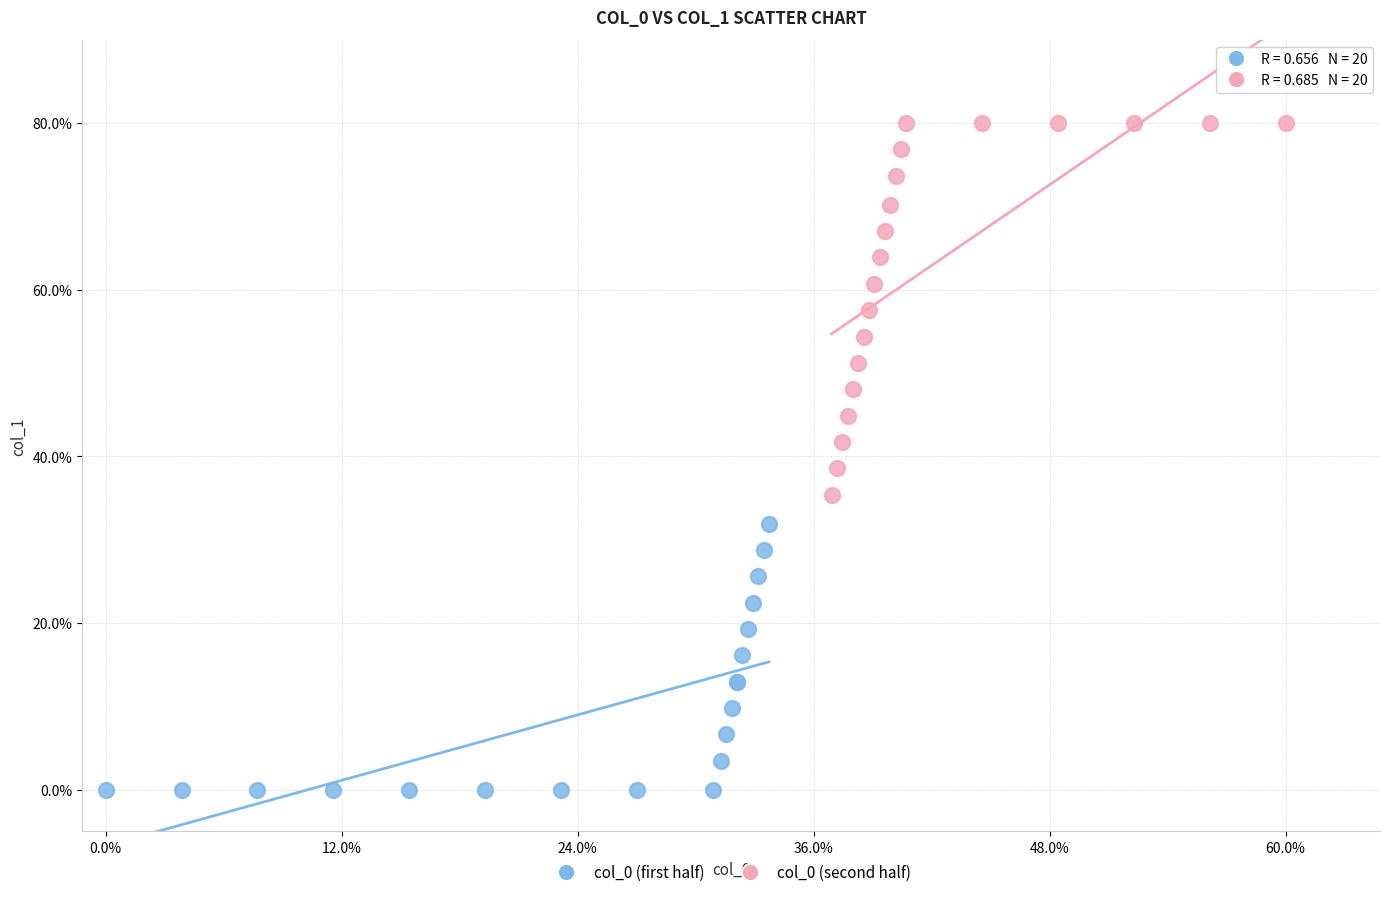

Which series contains the lowest Y value?

col_0 (first half)